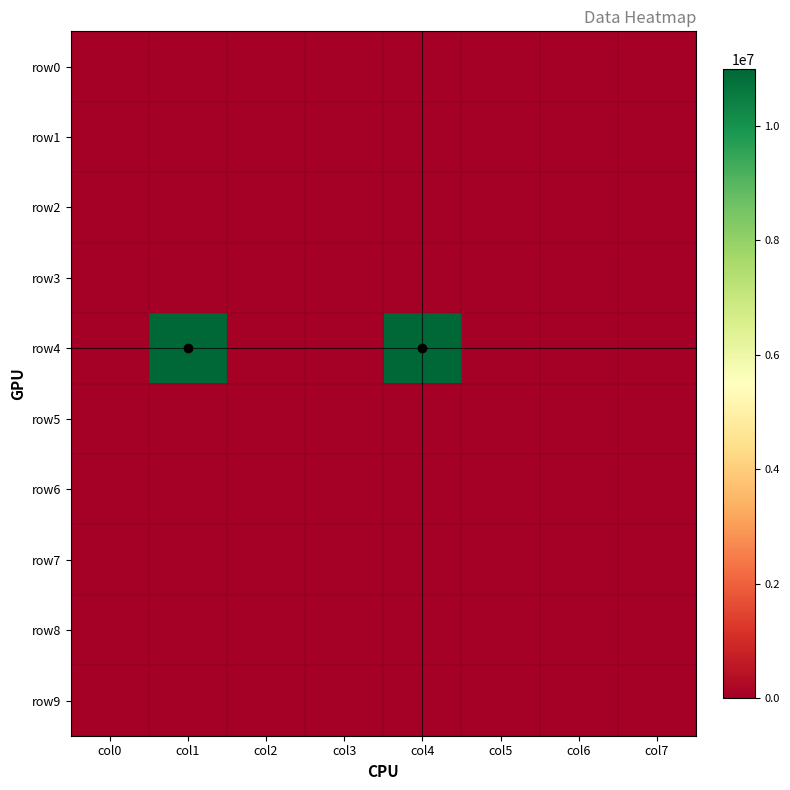

At how many categories does at least one series exceed 6369714?

2